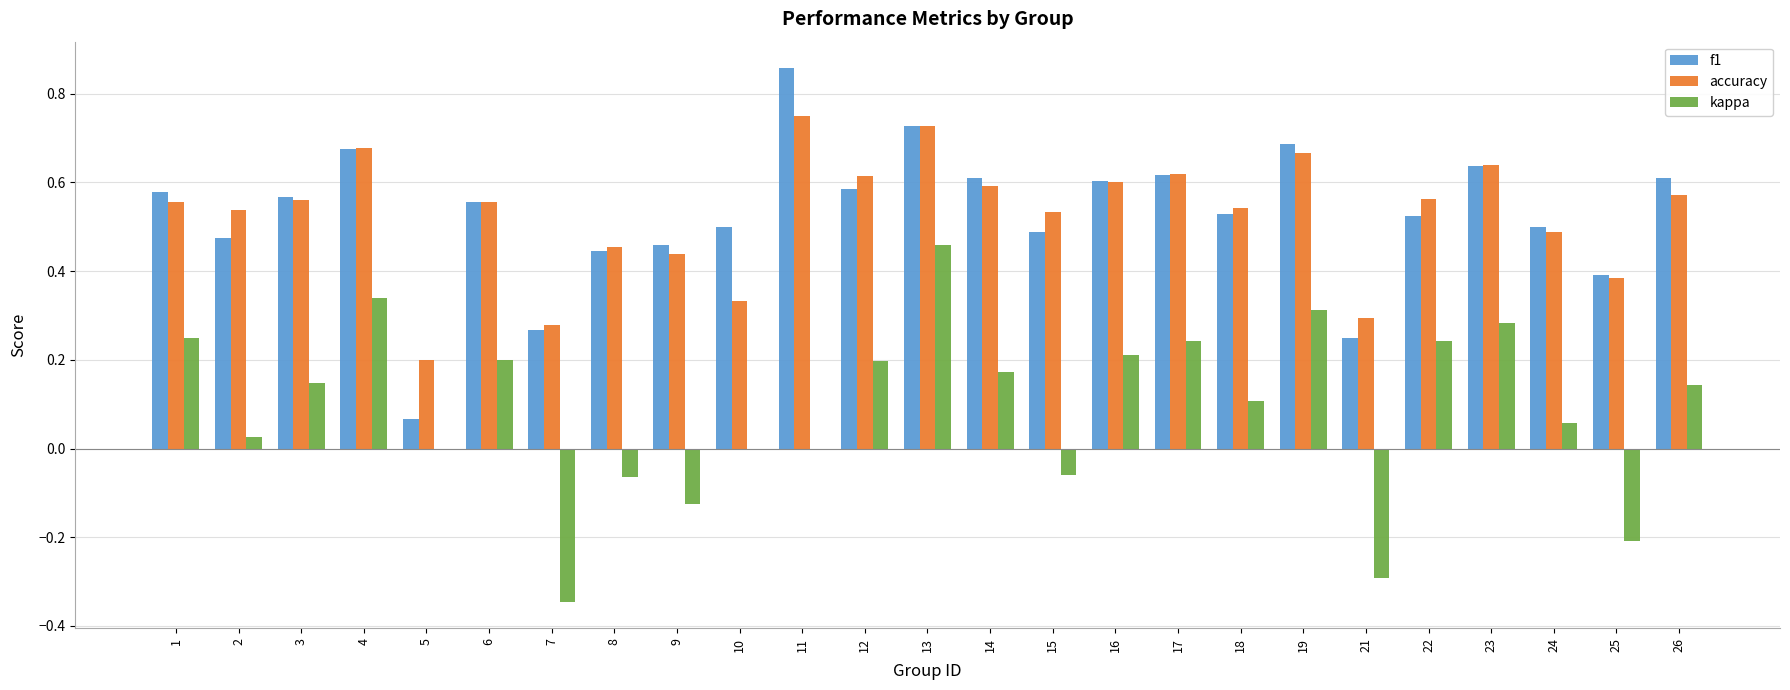

At which category is the sum across all series the highest?

13